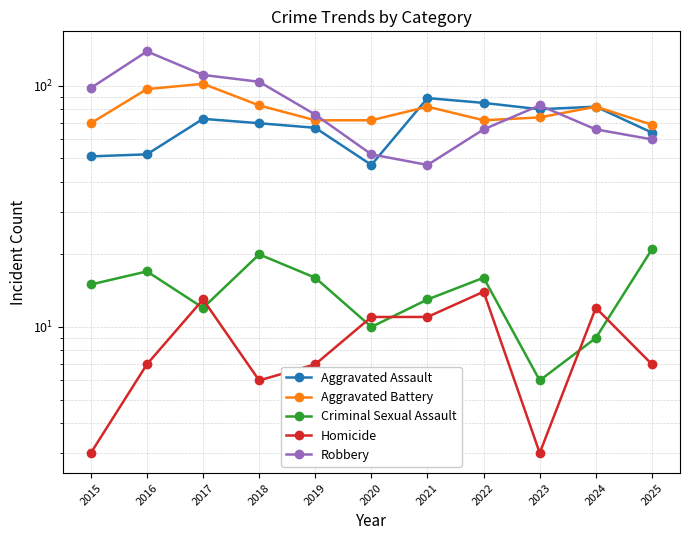

What is the sum of the Aggravated Assault values at 2017 and 2023?

153